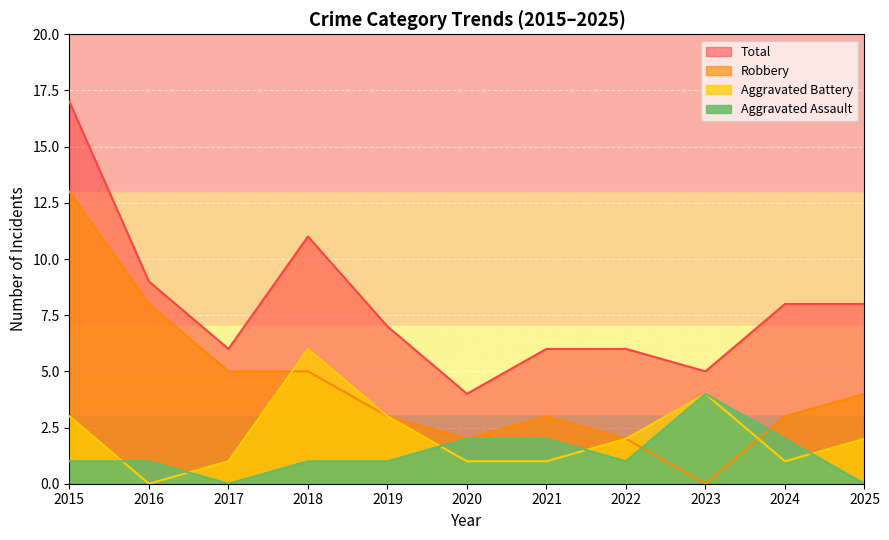

Rank the series at 2024 from lowest to highest value.

Aggravated Battery, Aggravated Assault, Robbery, Total